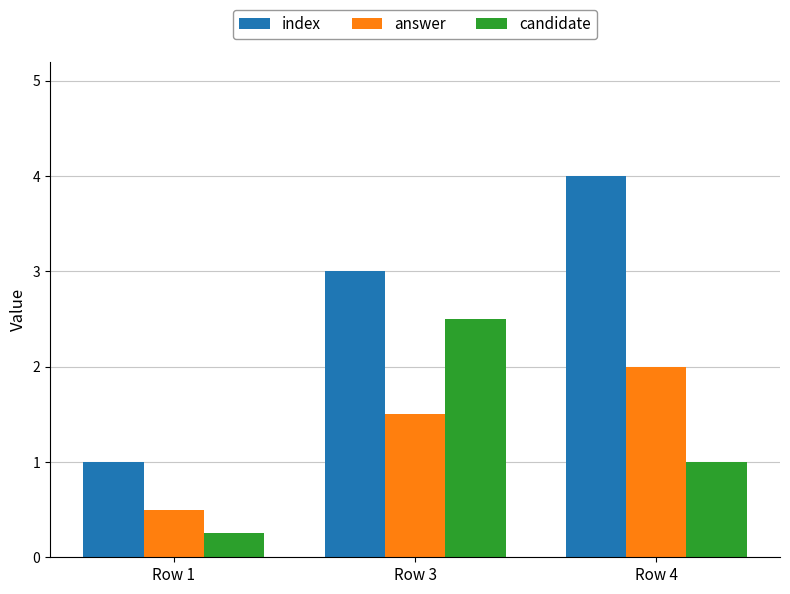

What is the difference between the answer values at Row 1 and Row 4?

1.5